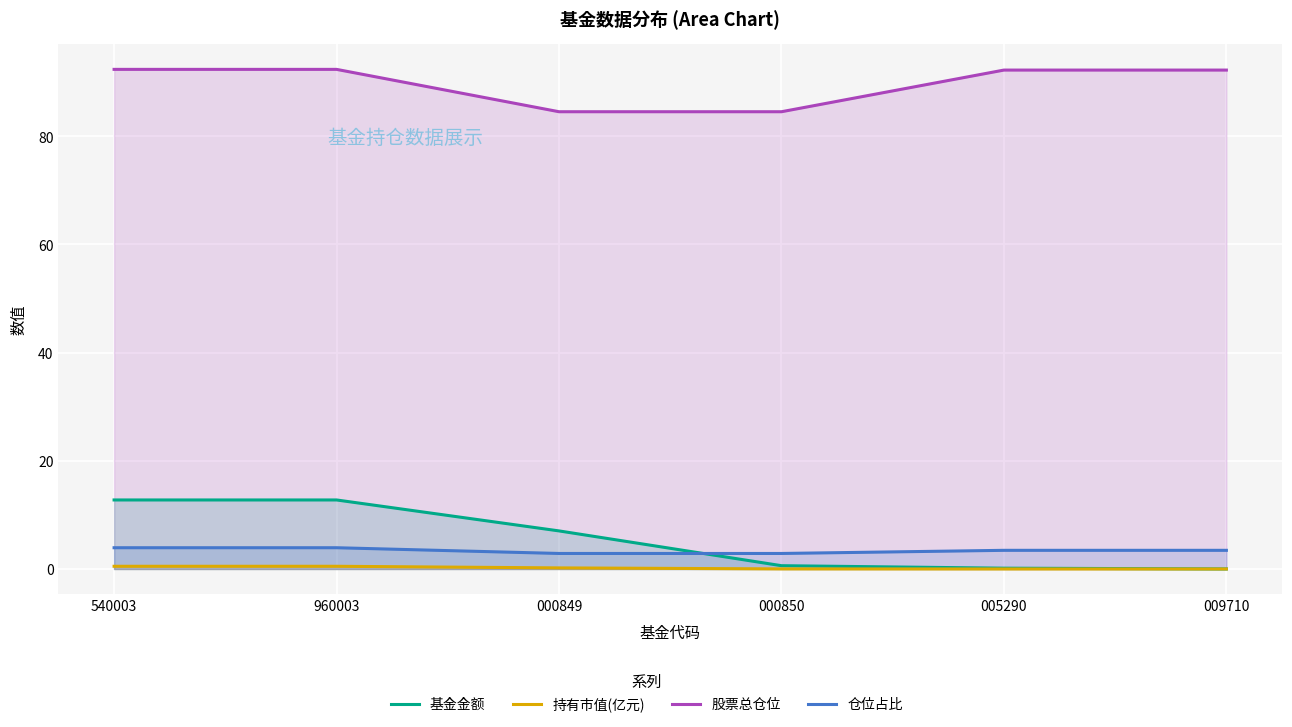

True or false: 持有市值(亿元) and 股票总仓位 intersect in this chart.

False